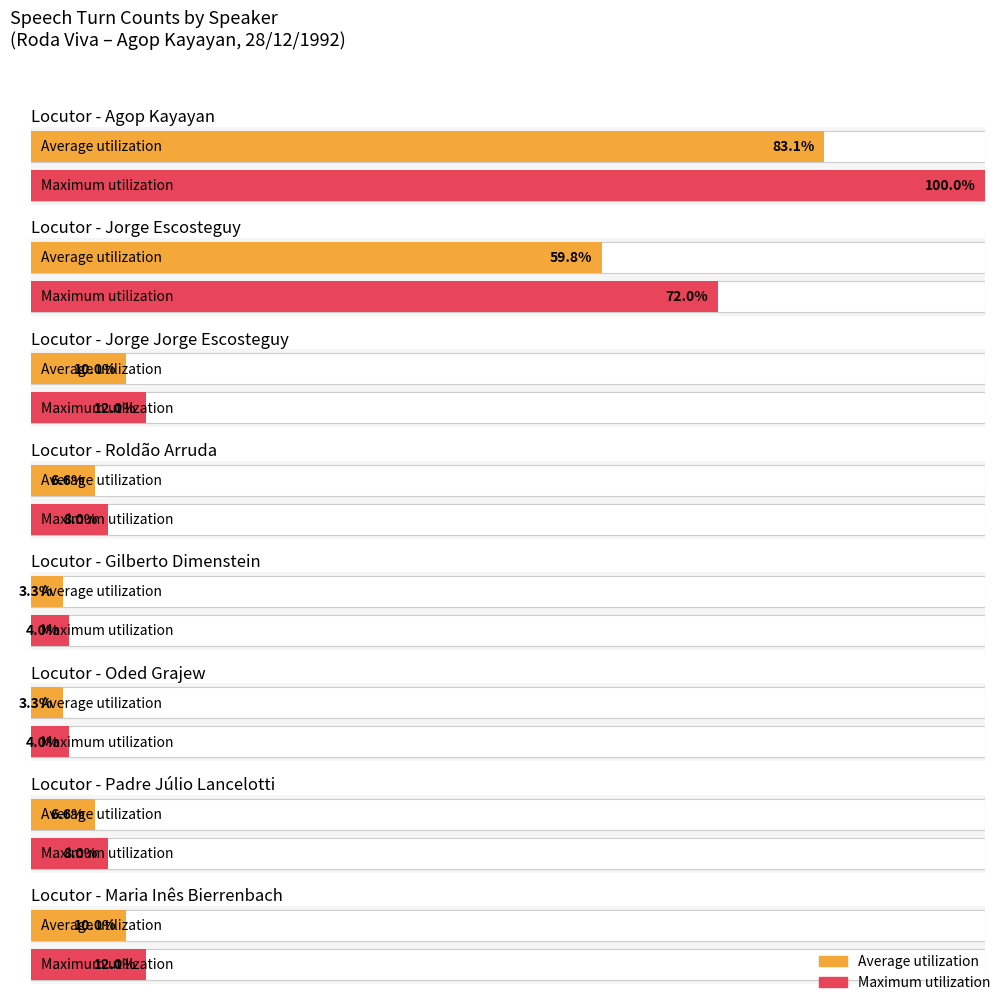

List the labels in order of value, largest first.

Agop Kayayan, Jorge Escosteguy, Jorge Jorge Escosteguy, Maria Inês Bierrenbach, Roldão Arruda, Padre Júlio Lancelotti, Gilberto Dimenstein, Oded Grajew